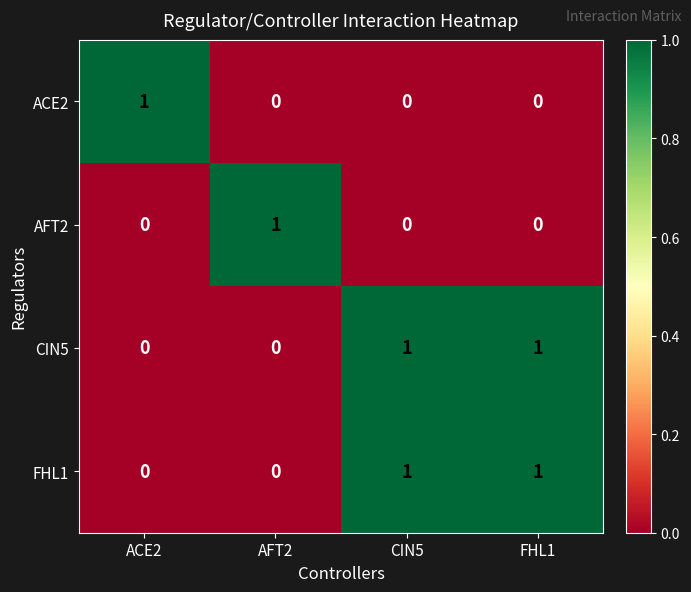

How many ACE2 values are between 0 and 1?

4